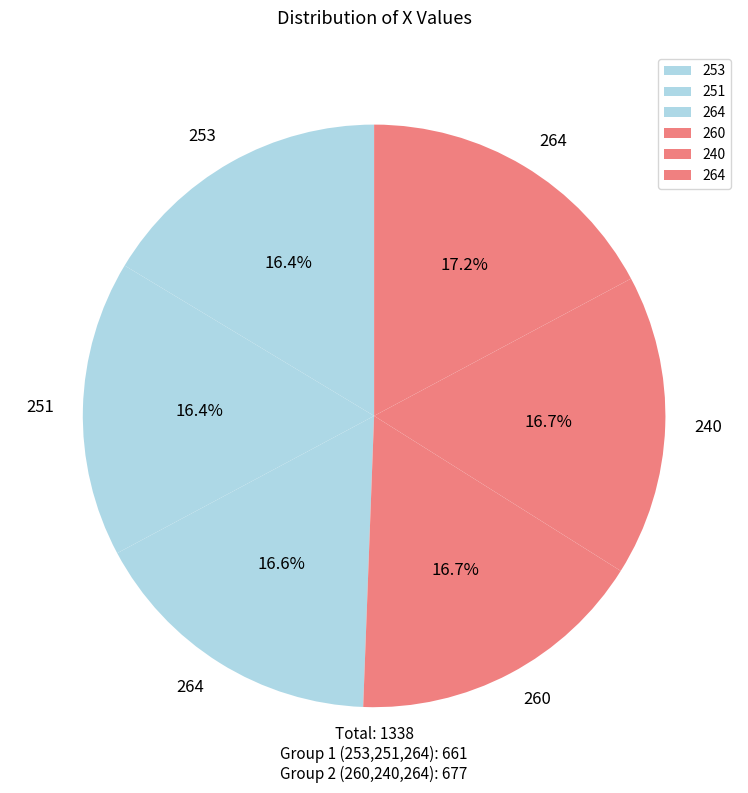

To the nearest percent, what is the average slice percentage?

17%